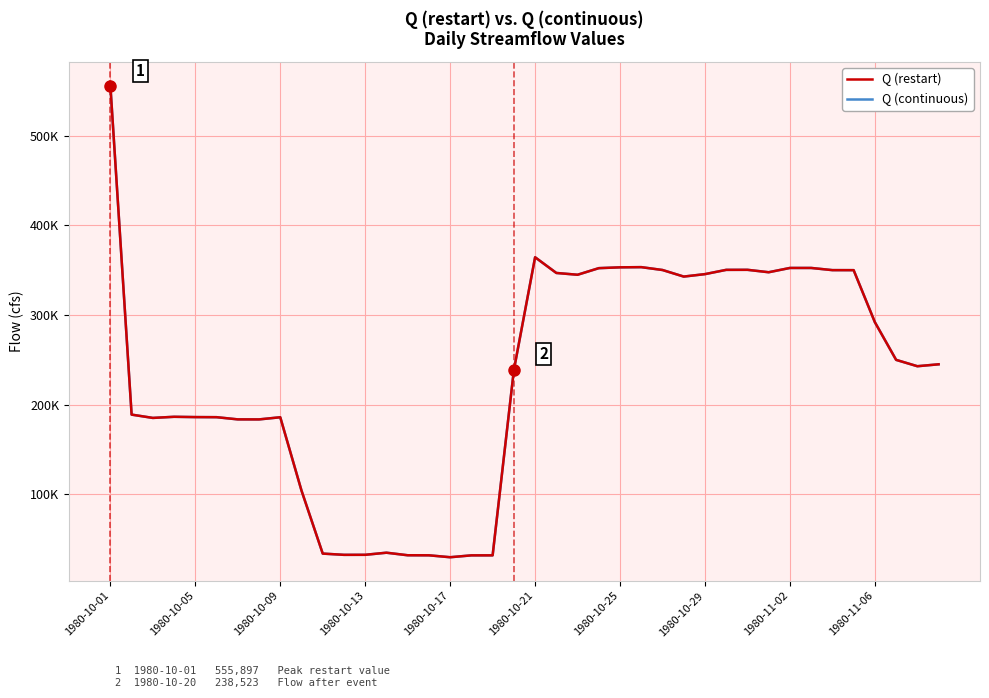

Does the chart display data point markers on the line(s)?

No